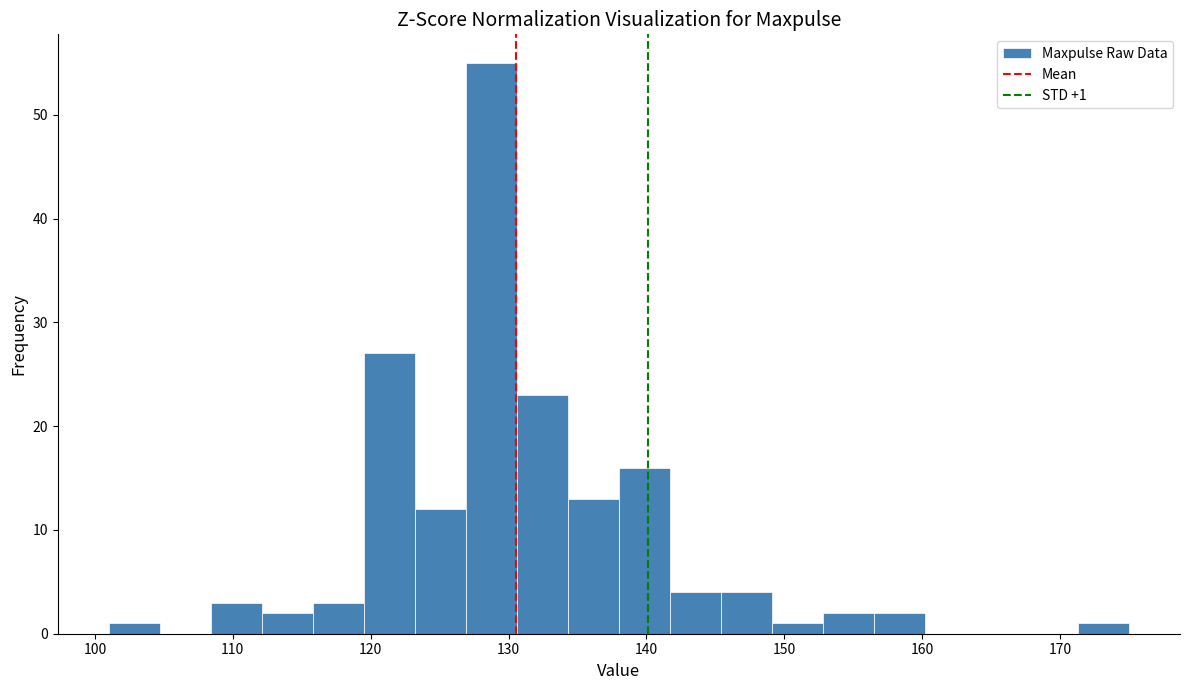

Around what value on the x-axis is the tallest bar? Give the approximate position of its centre, as read against the axis.

129